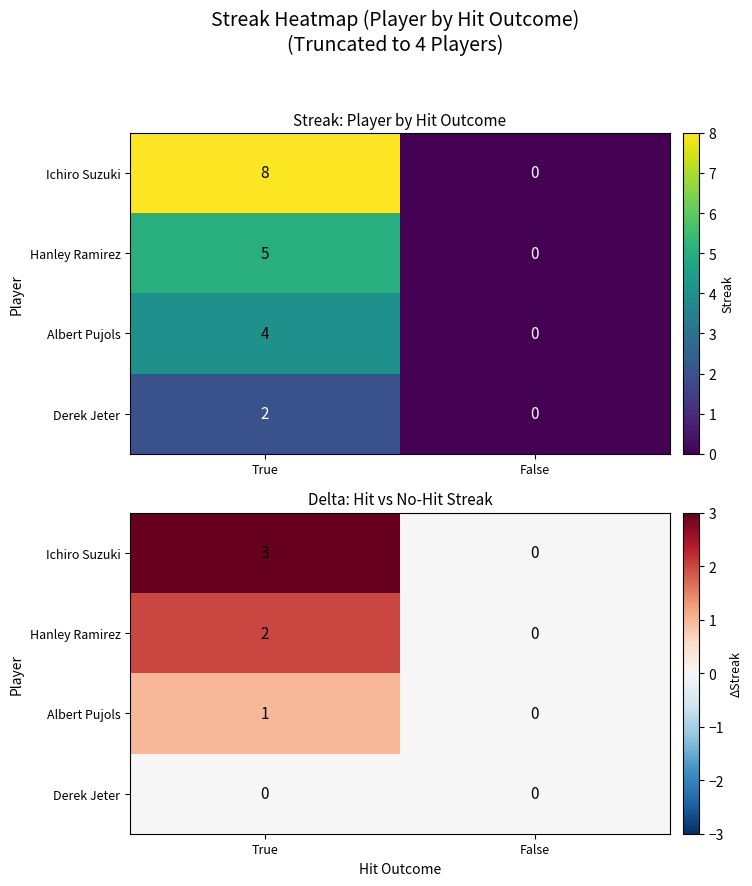

List the labels in order of Derek Jeter value, smallest first.

True, False